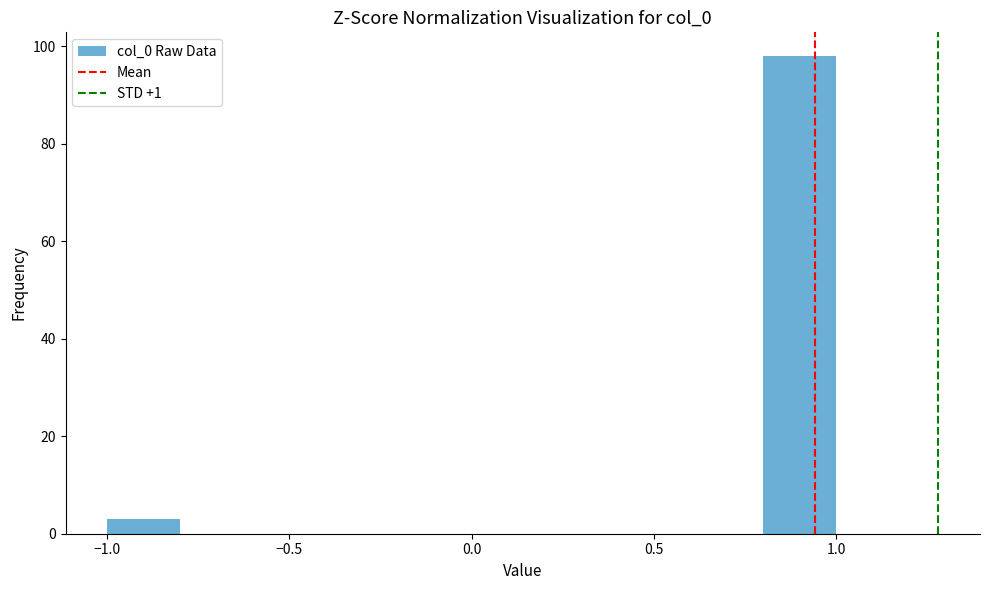

Over which range of the x-axis is the bar tallest?

0.8 to 1.0